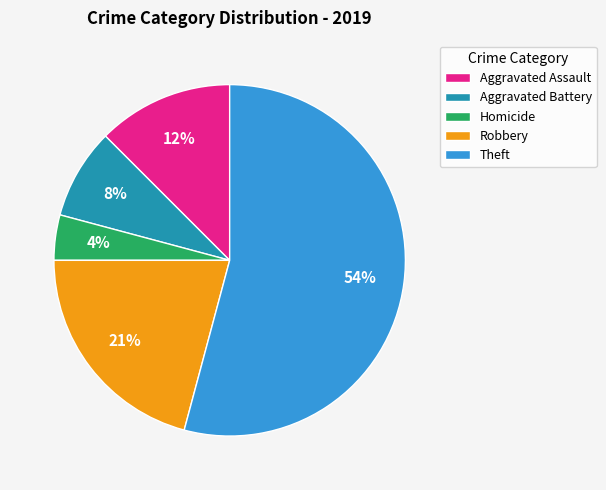

The Aggravated Assault slice represents 12% of the pie. True or false?

True